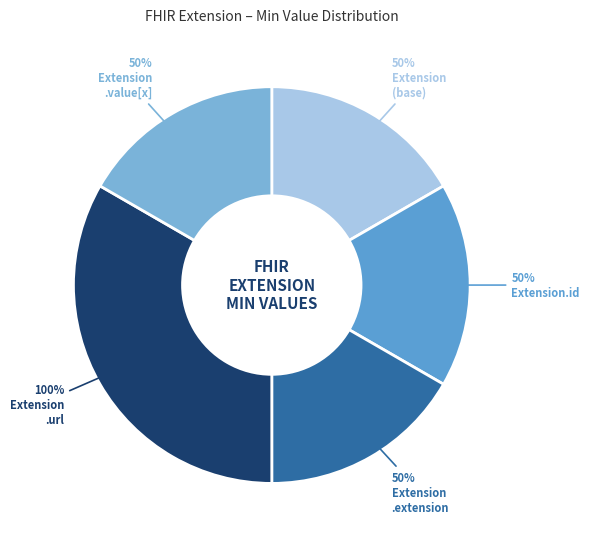

Between Extension.value[x] and Extension.extension, which is larger?

Extension.value[x]